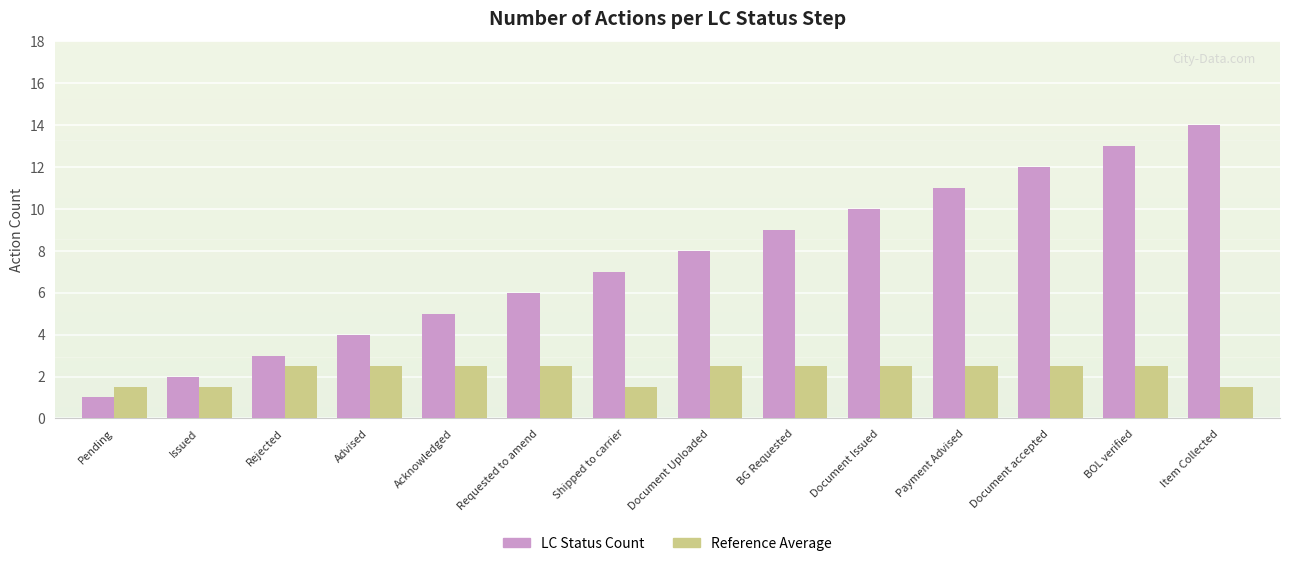

Is it true that LC Status Count equals 1.5 at Rejected?

False